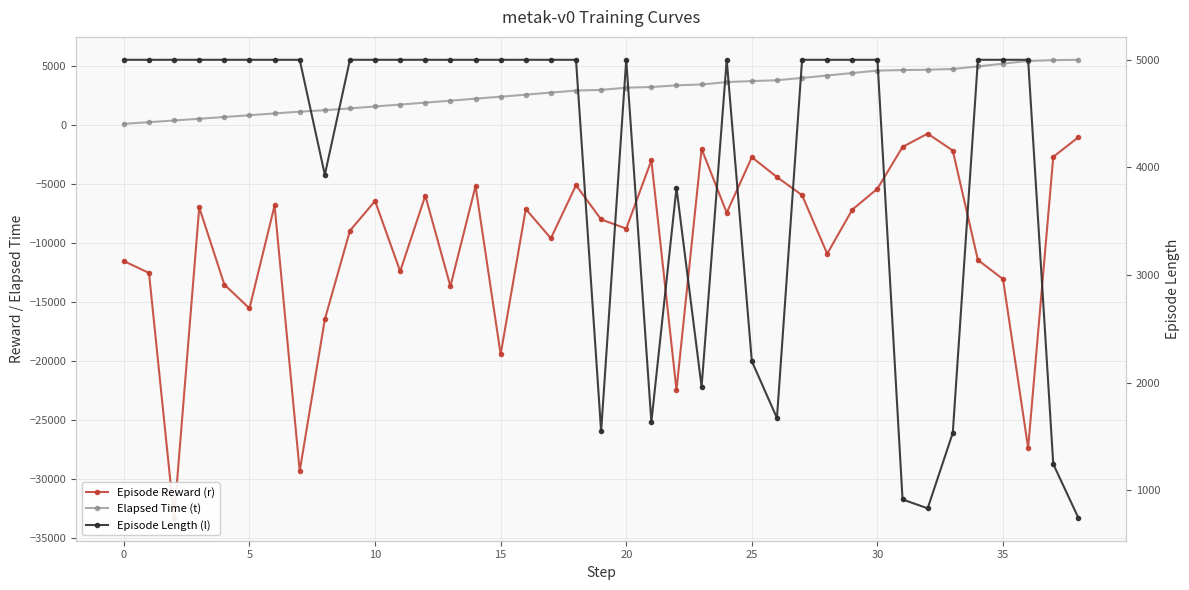

At 35, list the series in order from largest to smallest.

Episode Length (l), Elapsed Time (t), Episode Reward (r)